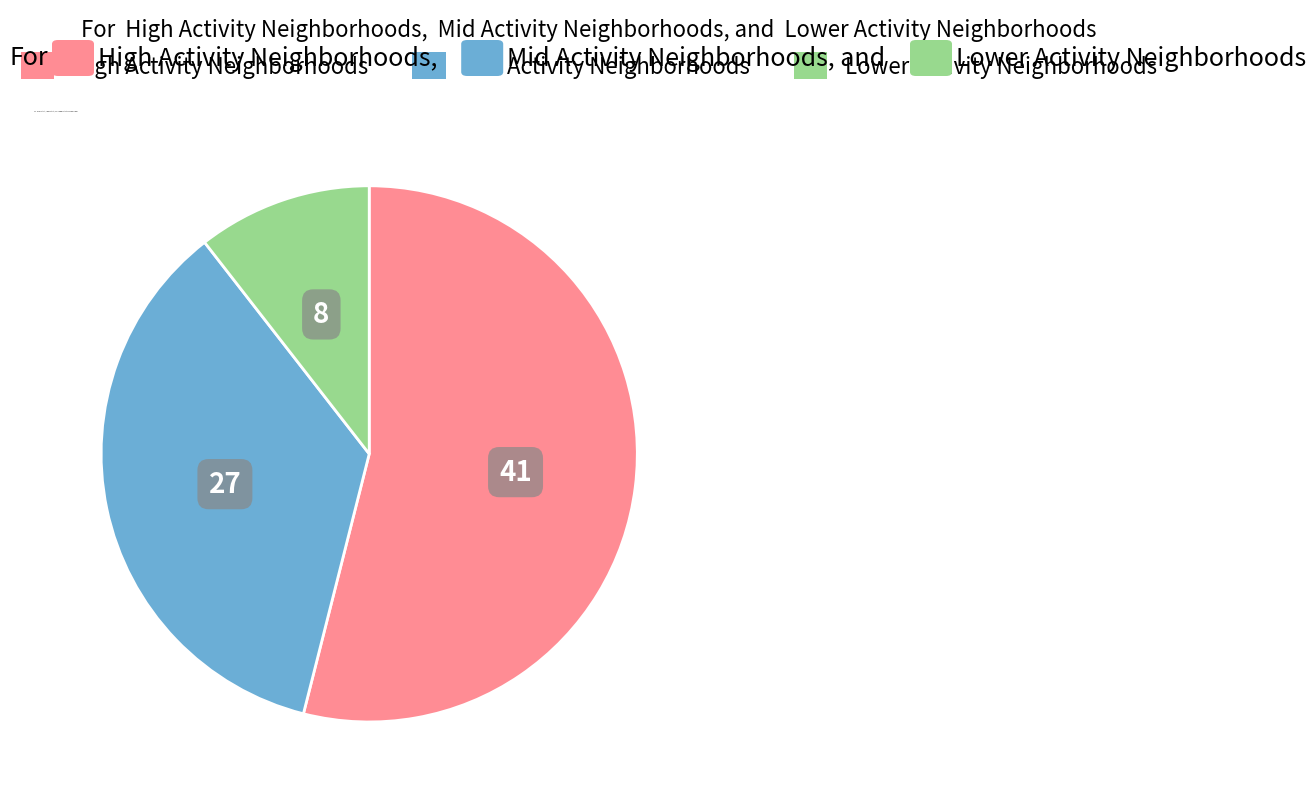

Does any single category account for the majority?

Yes